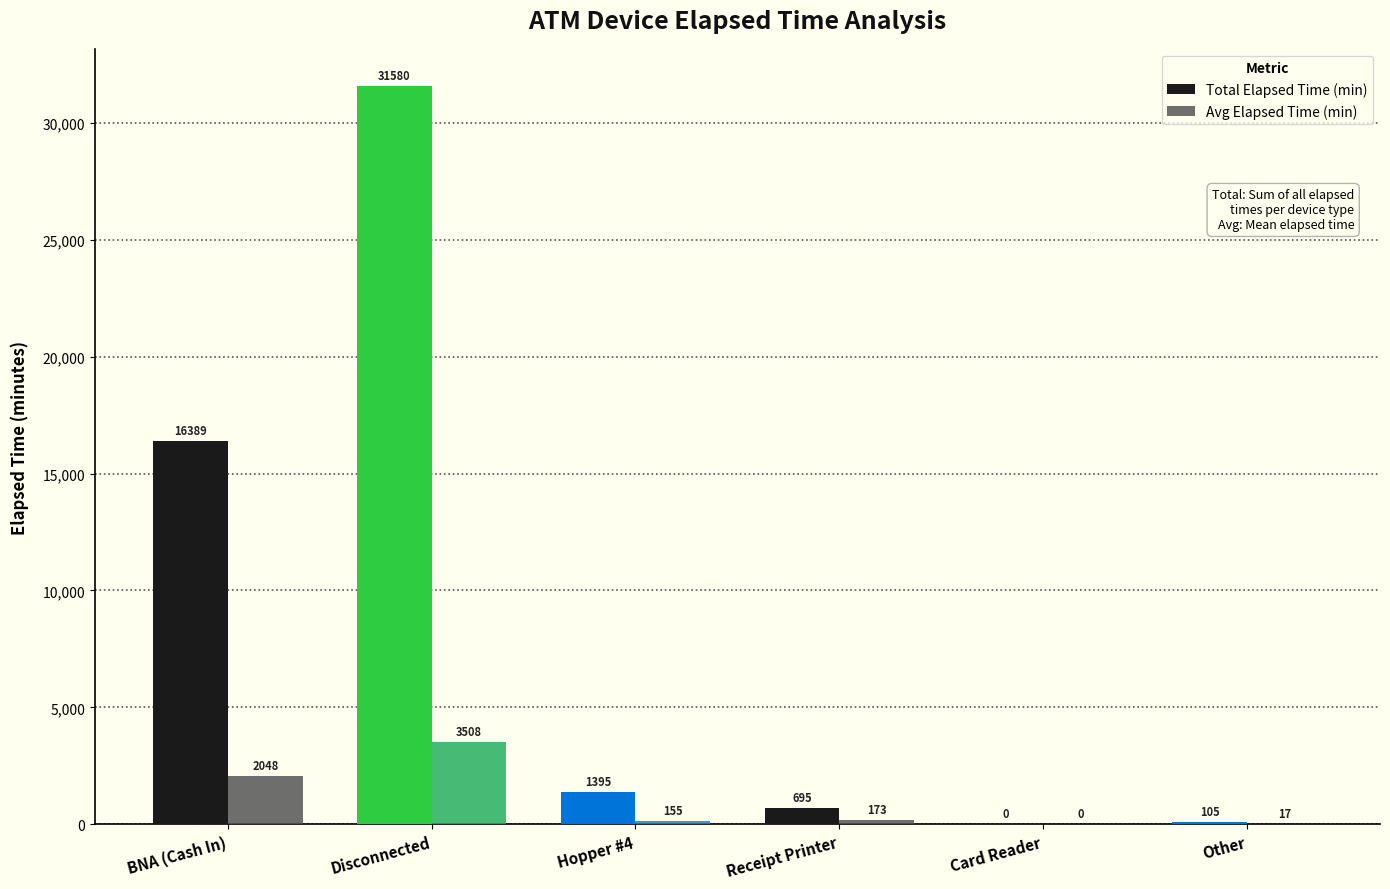

Between Disconnected and Other, which series saw the biggest shift?

Total Elapsed Time (min)